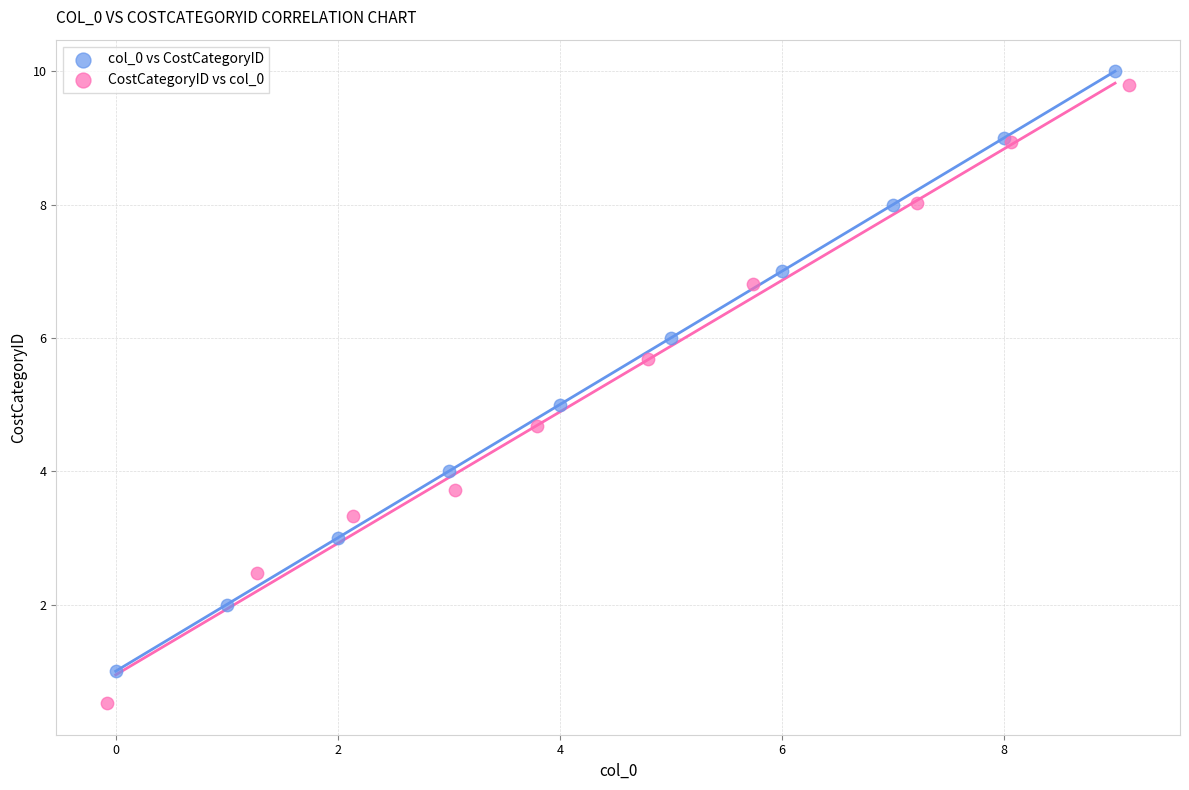

Which series has the widest spread of Y values?

CostCategoryID vs col_0